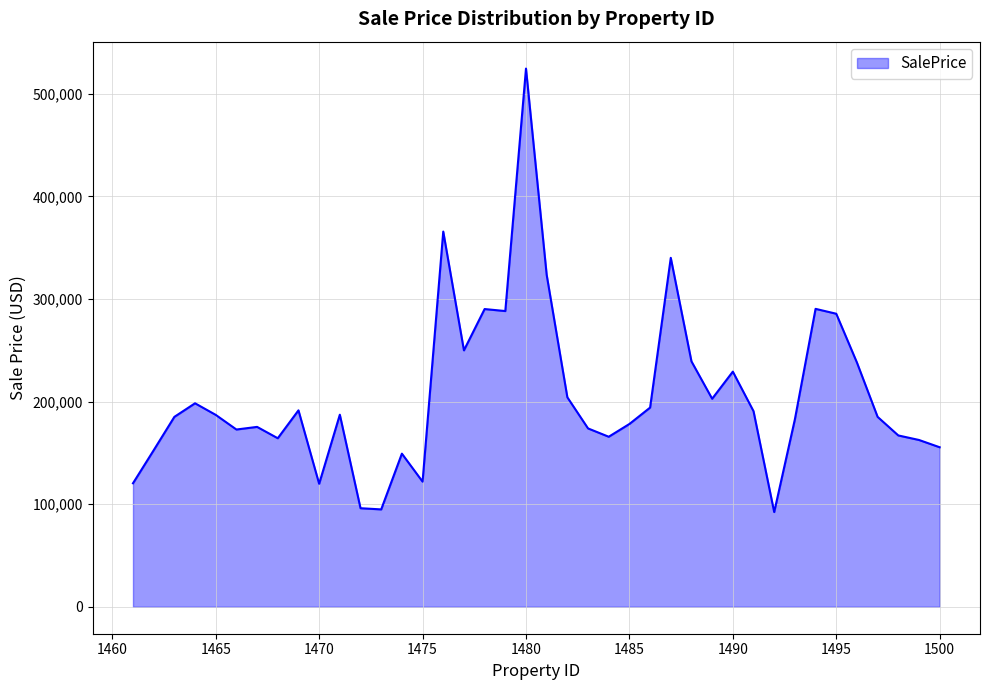

What is the minimum value shown in the chart?

92337.8